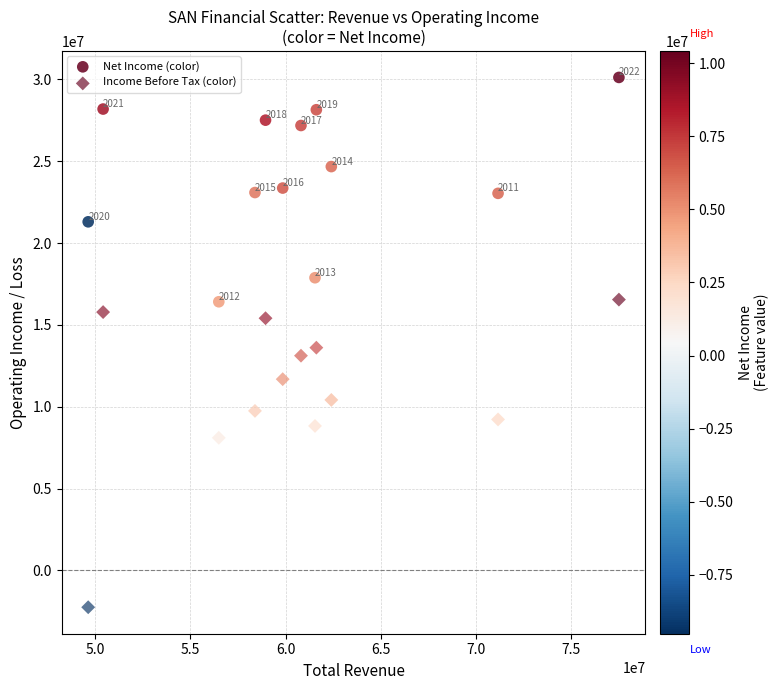

Count the number of points in this scatter plot.

24